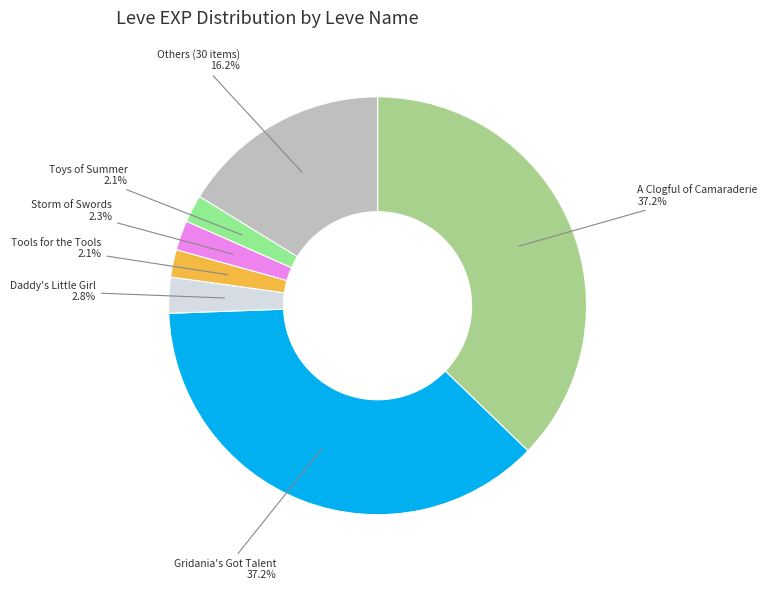

Which has a higher value, A Clogful of Camaraderie or Daddy's Little Girl?

A Clogful of Camaraderie